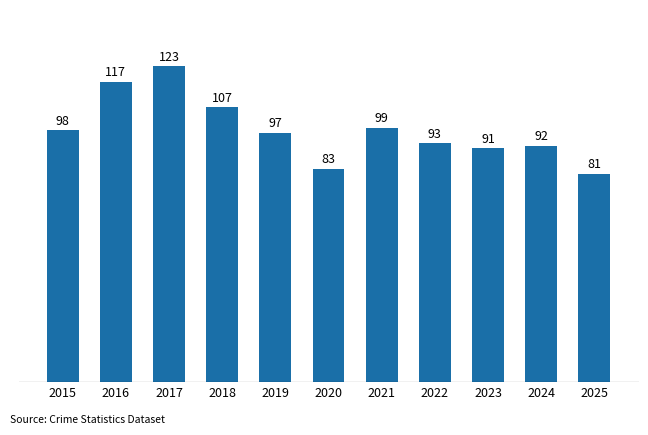

Is it true that the value at 2023 is 52?

False